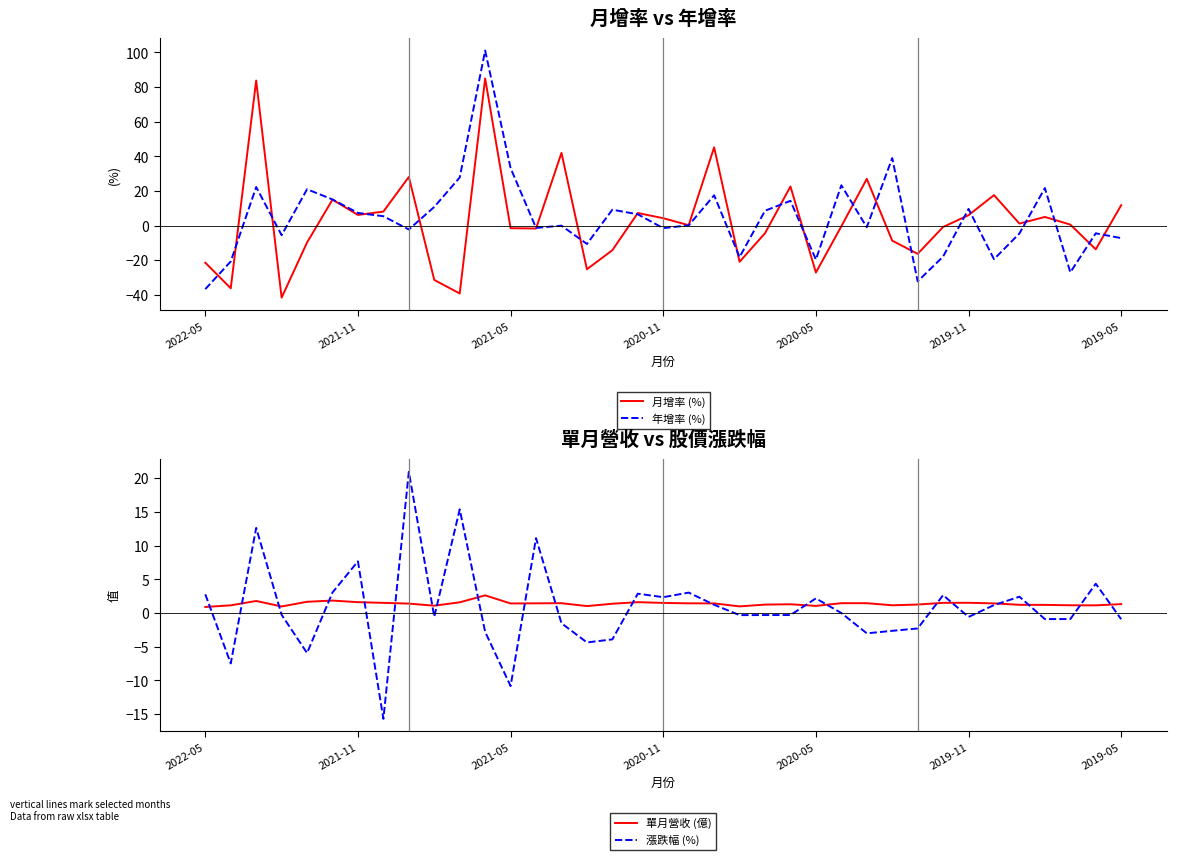

True or false: 漲跌幅 (%) has a value of 2.8 at 2022-05.

True